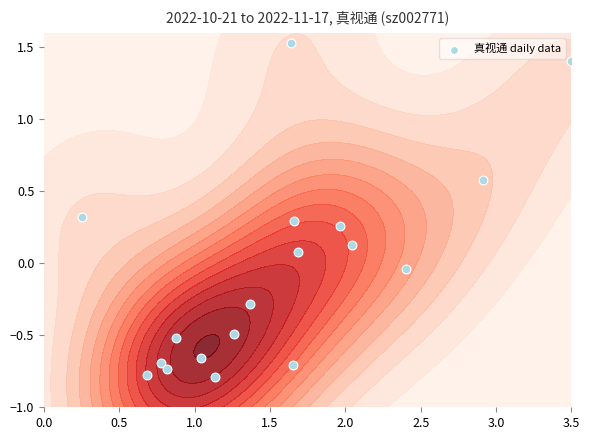

The value at 13 is 1.0. True or false?

False